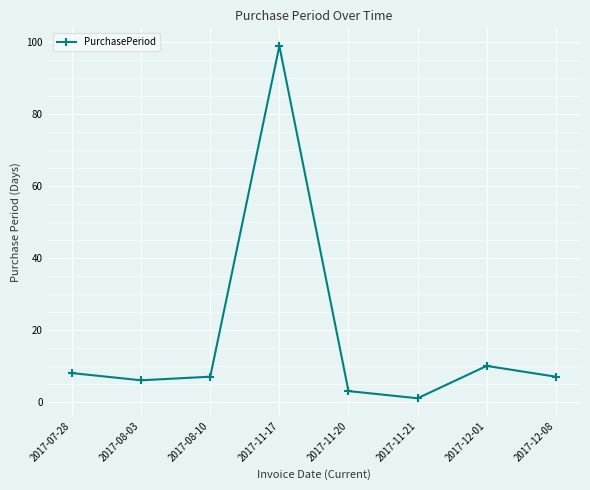

Reading left to right, what are all the values shown in this chart?

8	6	7	99	3	1	10	7